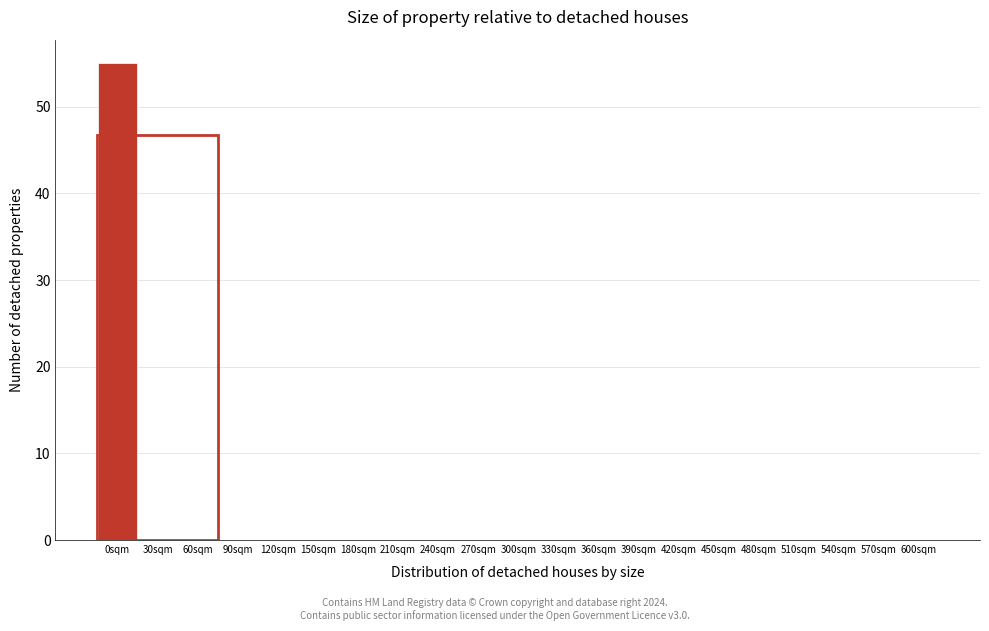

Reading left to right, extract all data points from this chart.

0sqm=55	30sqm=0	60sqm=0	90sqm=0	120sqm=0	150sqm=0	180sqm=0	210sqm=0	240sqm=0	270sqm=0	300sqm=0	330sqm=0	360sqm=0	390sqm=0	420sqm=0	450sqm=0	480sqm=0	510sqm=0	540sqm=0	570sqm=0	600sqm=0